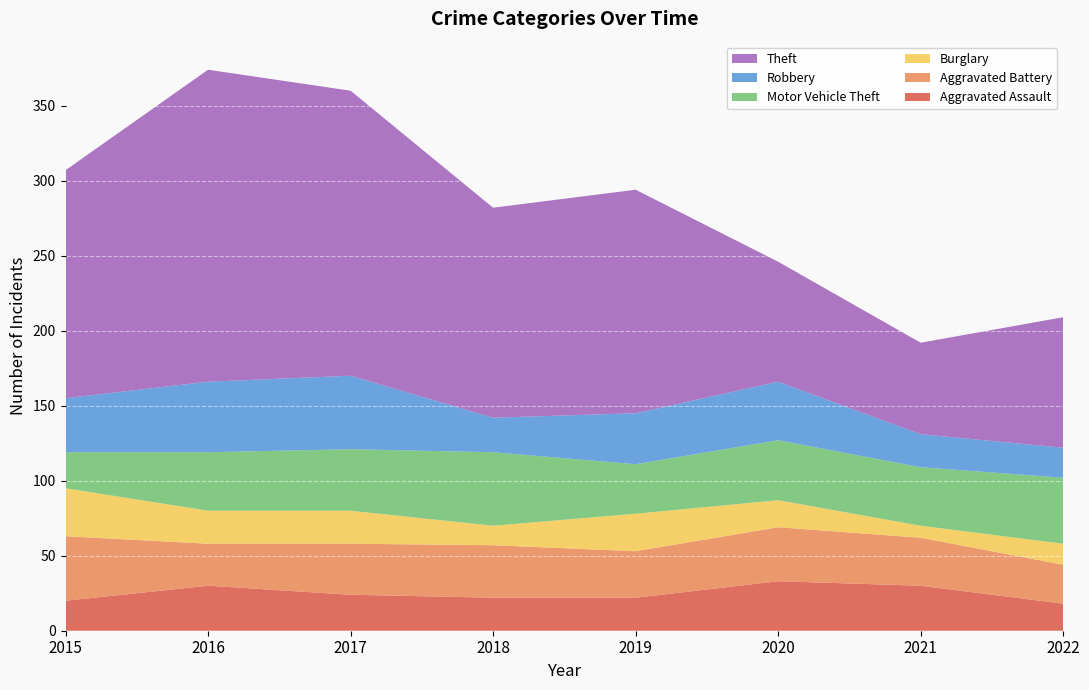

Reading right to left, transcribe all the data shown in this chart.

Aggravated Assault: 2022=18	2021=30	2020=33	2019=22	2018=22	2017=24	2016=30	2015=20
Aggravated Battery: 2022=26	2021=32	2020=36	2019=31	2018=35	2017=34	2016=28	2015=43
Burglary: 2022=14	2021=8	2020=18	2019=25	2018=13	2017=22	2016=22	2015=32
Motor Vehicle Theft: 2022=44	2021=39	2020=40	2019=33	2018=49	2017=41	2016=39	2015=24
Robbery: 2022=20	2021=22	2020=39	2019=34	2018=23	2017=49	2016=47	2015=36
Theft: 2022=87	2021=61	2020=80	2019=149	2018=140	2017=190	2016=208	2015=152